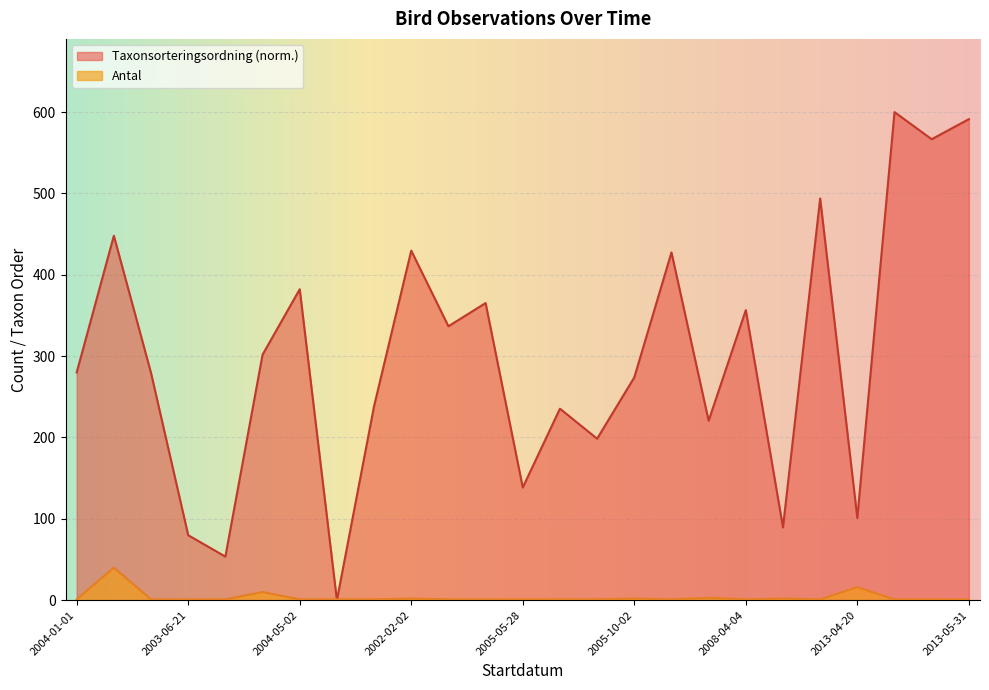

What is the label of the 1st point from the right?

2013-05-31